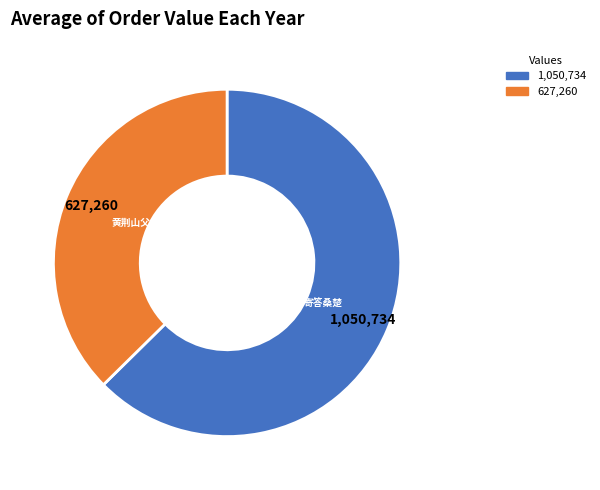

Is there any slice that represents more than half of the pie?

Yes